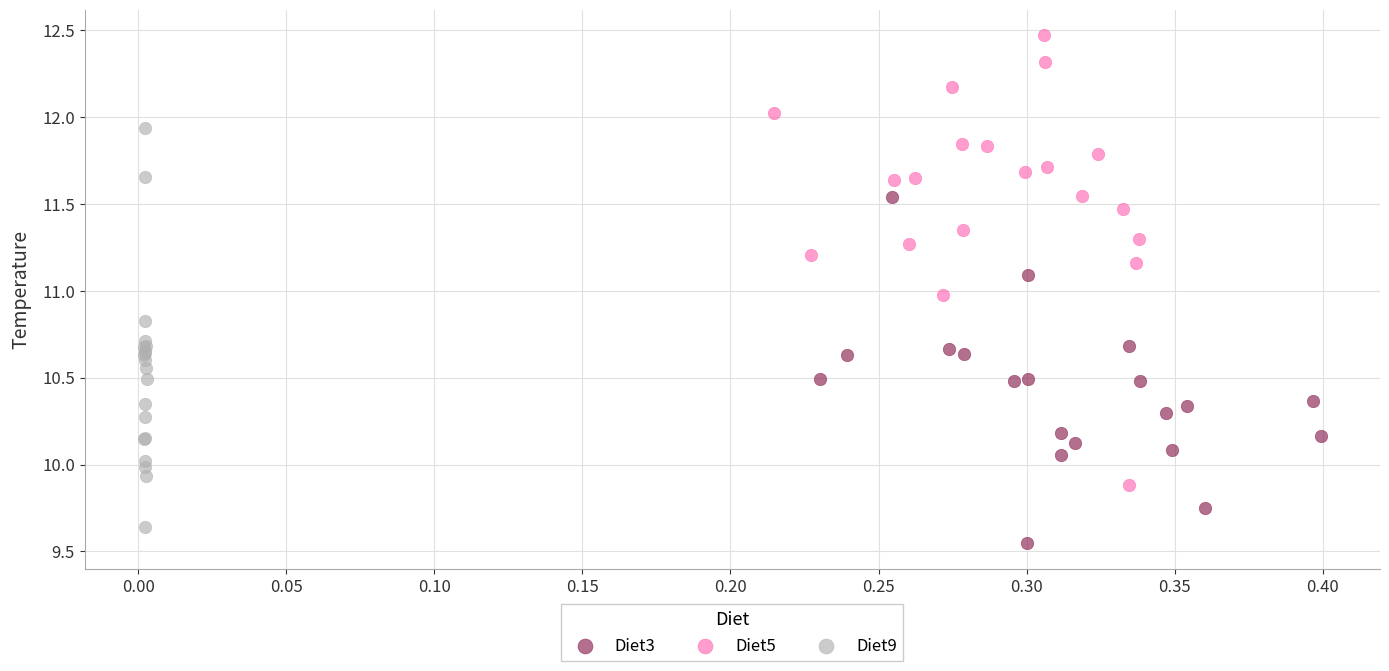

Which series contains the highest Y value?

Diet5